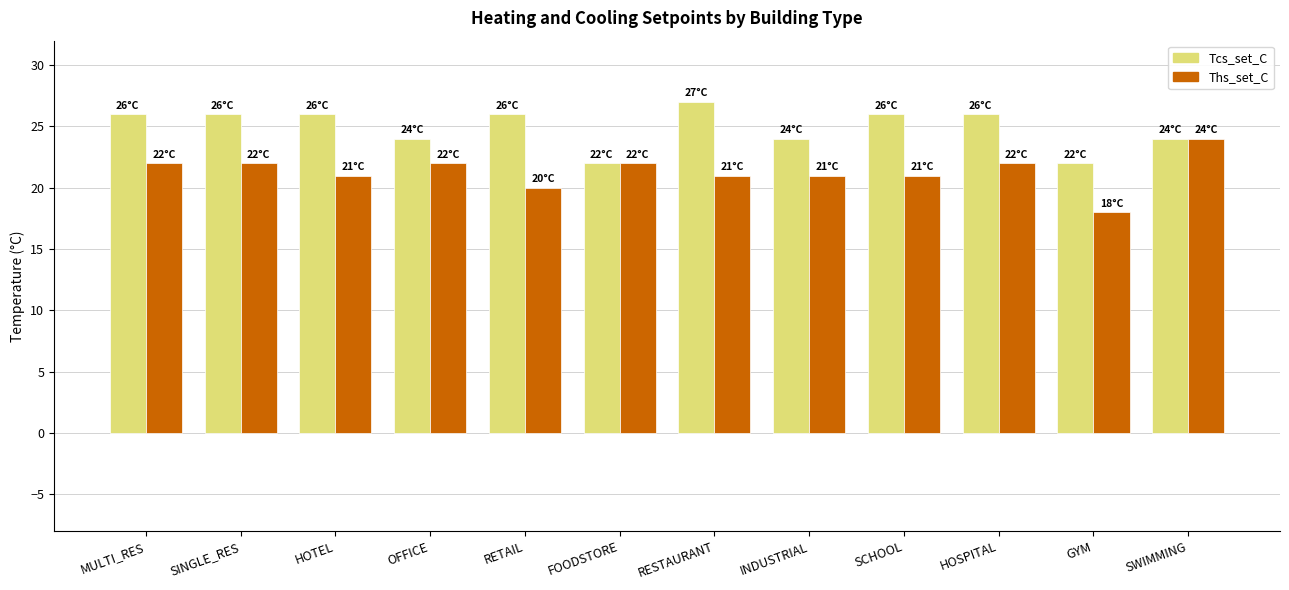

What is the minimum value for Tcs_set_C?

22